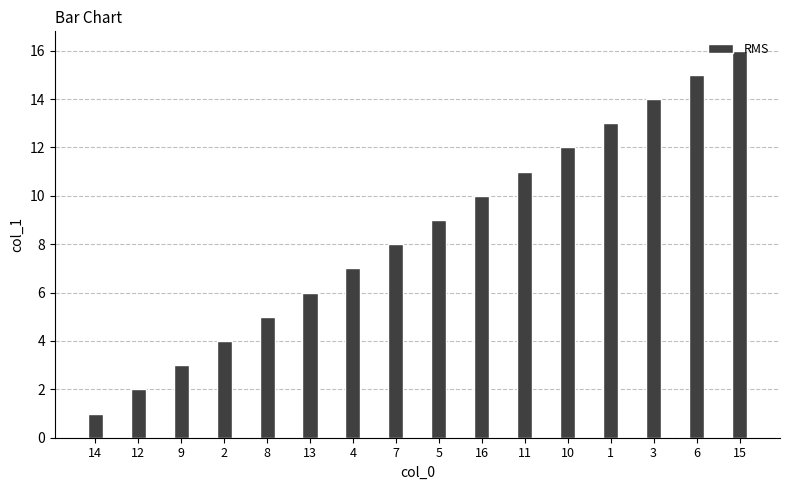

What is the difference between the second highest and second lowest values?

13